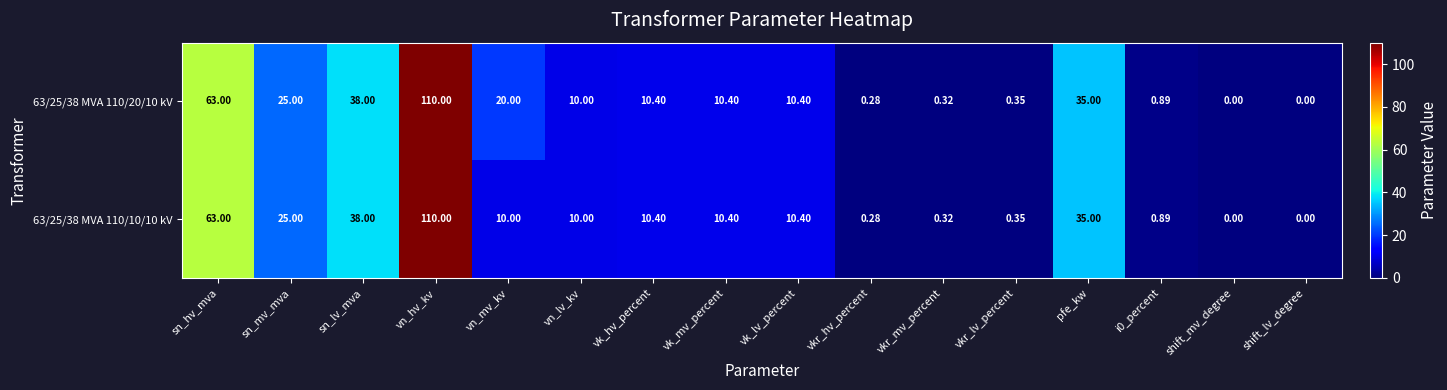

How many data points does each series have?

16